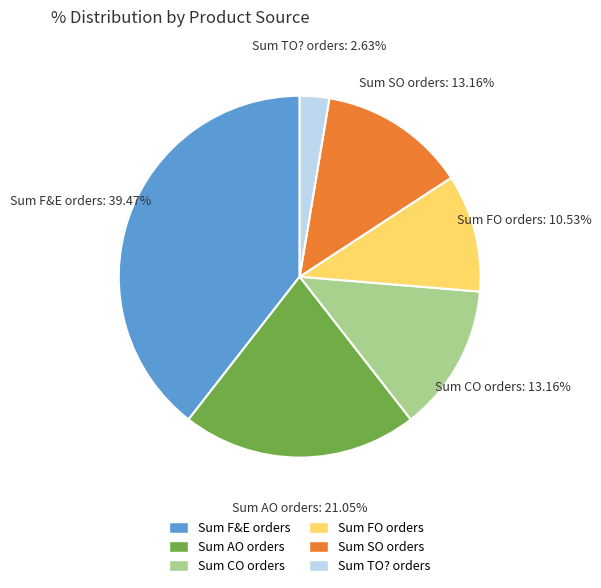

How many slices are in this pie chart?

6